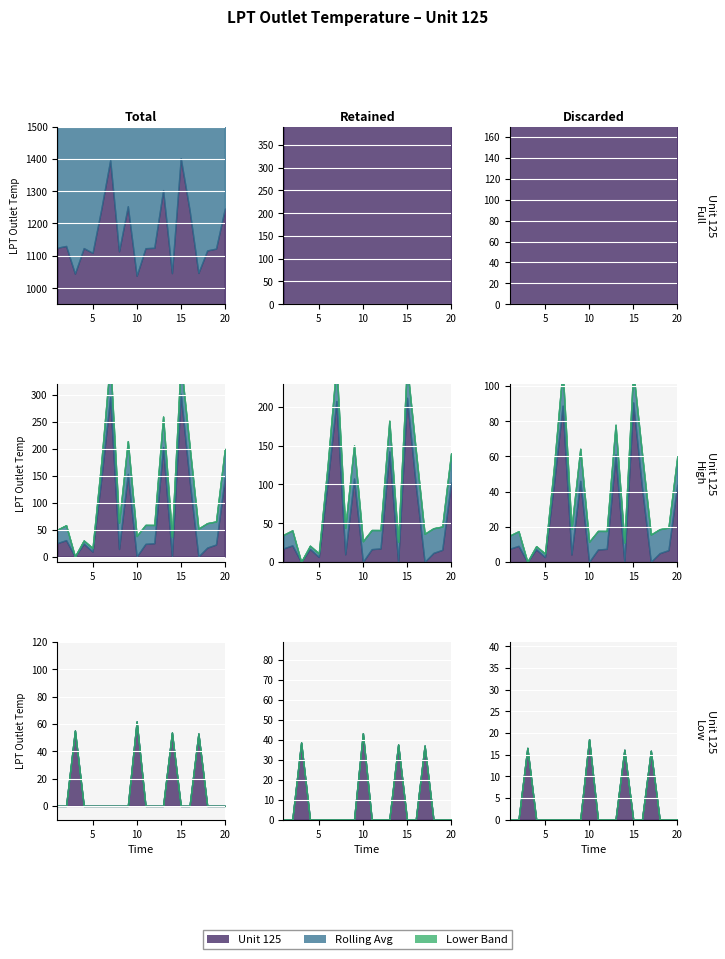

True or false: Rolling Avg and Lower Band intersect in this chart.

False